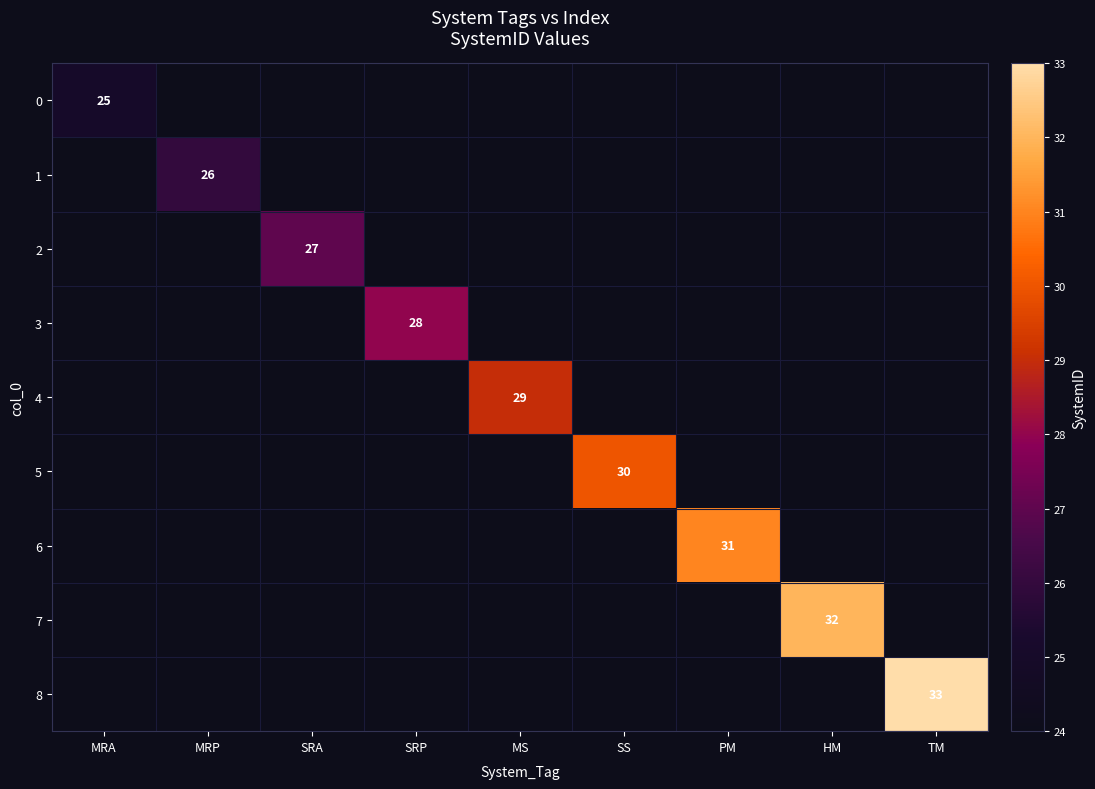

The value of 1 at MRP is 40. True or false?

False